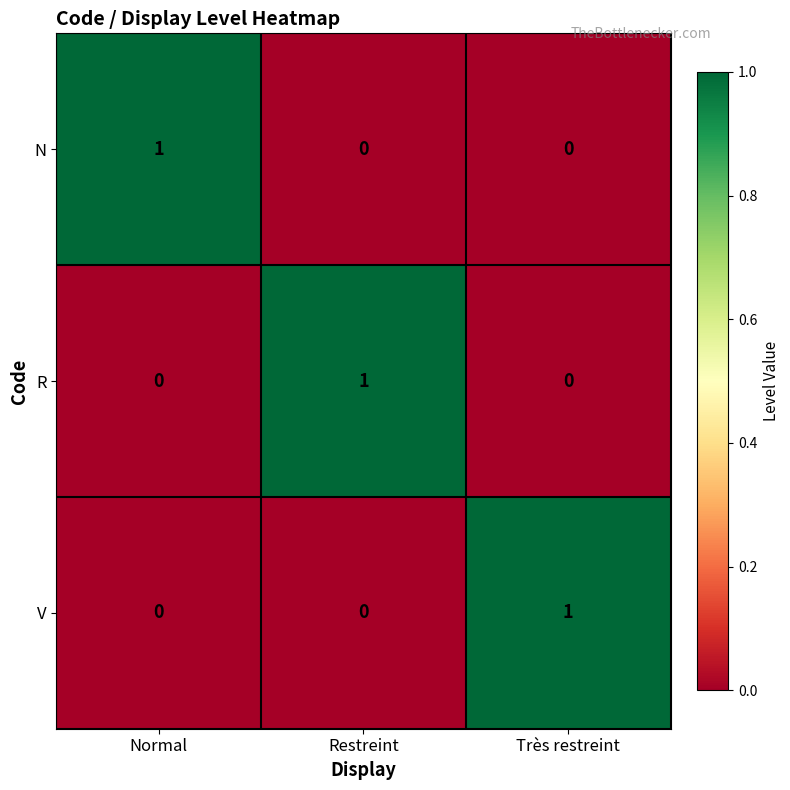

What is the maximum value shown in the chart?

1